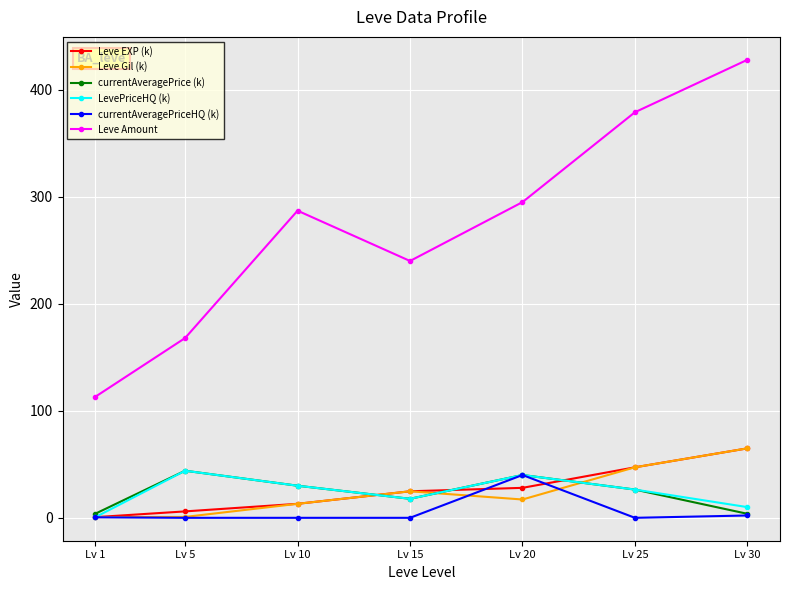

What is the sum of all Leve EXP (k) values?

184.6